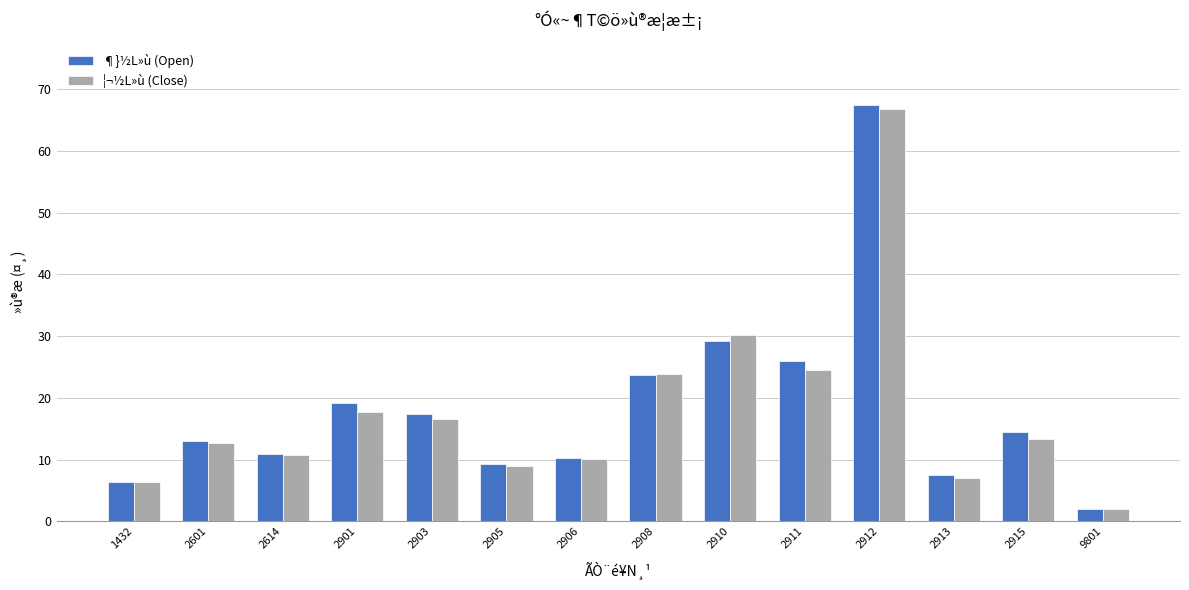

Where is ¶}½L»ù (Open) nearest to the value 34?

2910